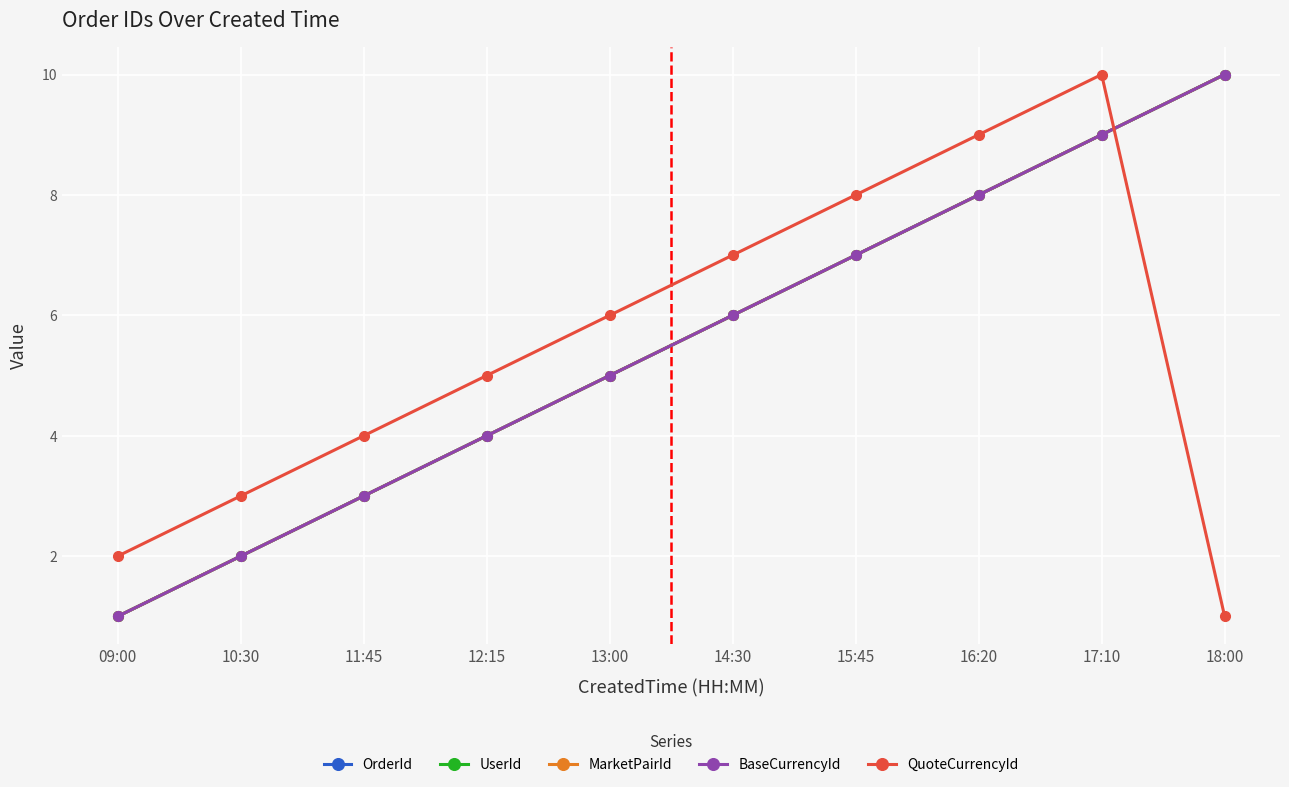

Which series has the largest total across all categories?

OrderId